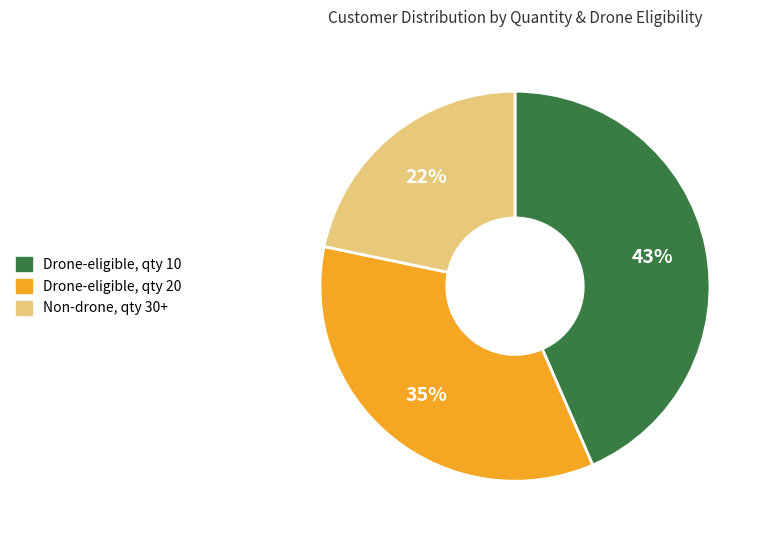

How many segments does this pie chart have?

3